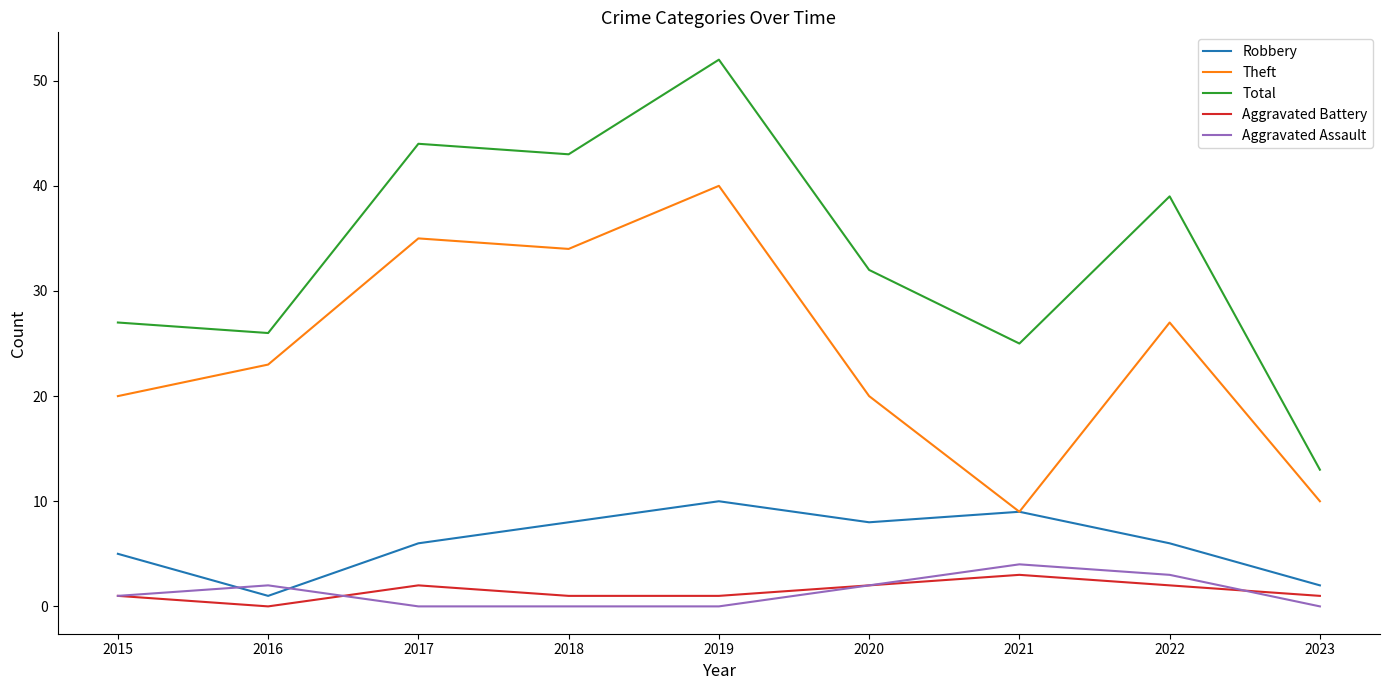

The Total series shows 27 at 2015. True or false?

True